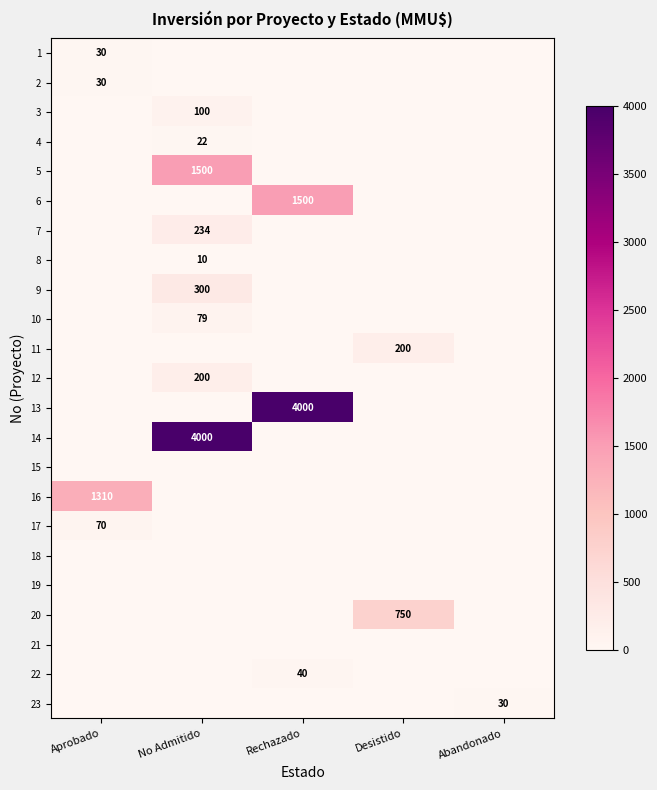

What is the total value across all series at Desistido?

950